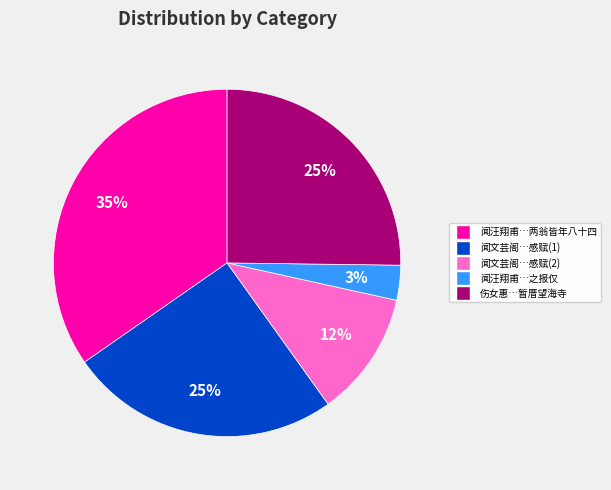

How many slices are in this pie chart?

5